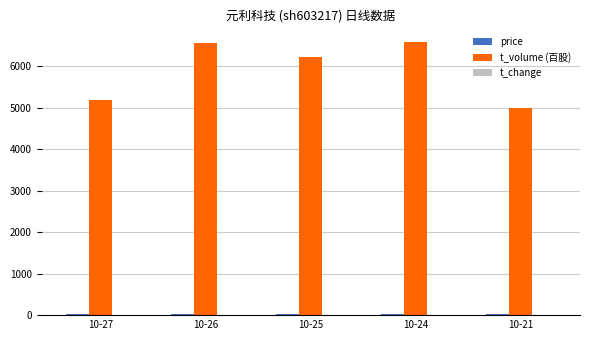

What is the maximum value shown in the chart?

6588.0